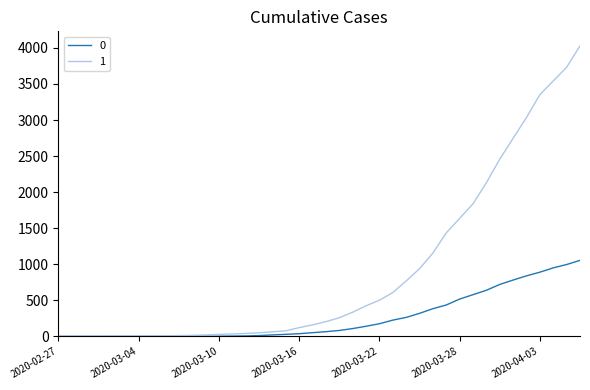

What are all the series names shown in the legend?

0, 1